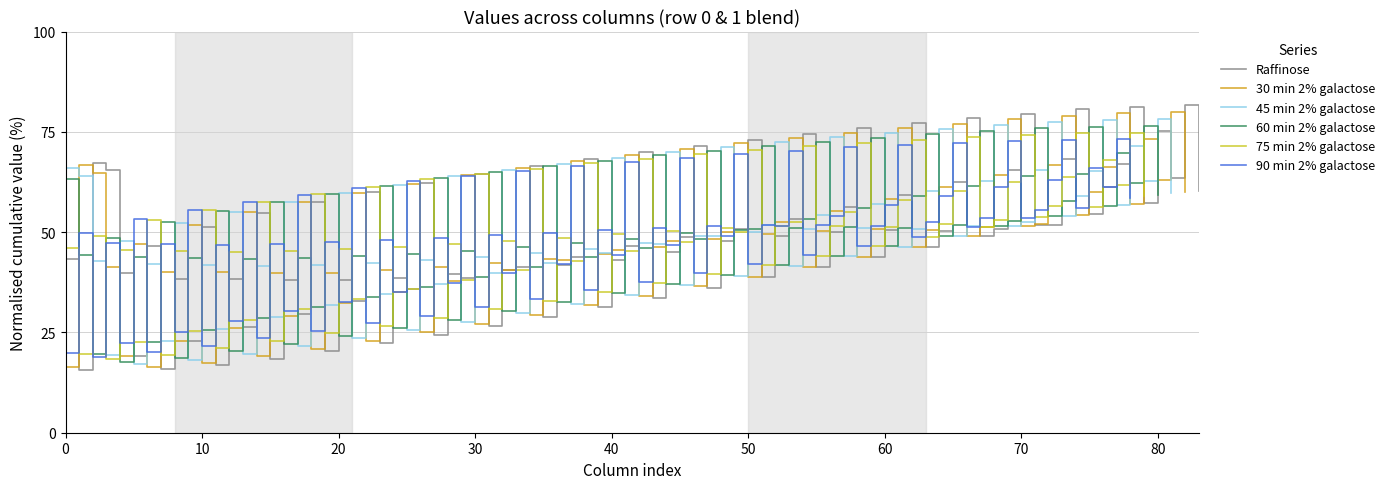

What is the difference between the highest and lowest values at 0?

51.4